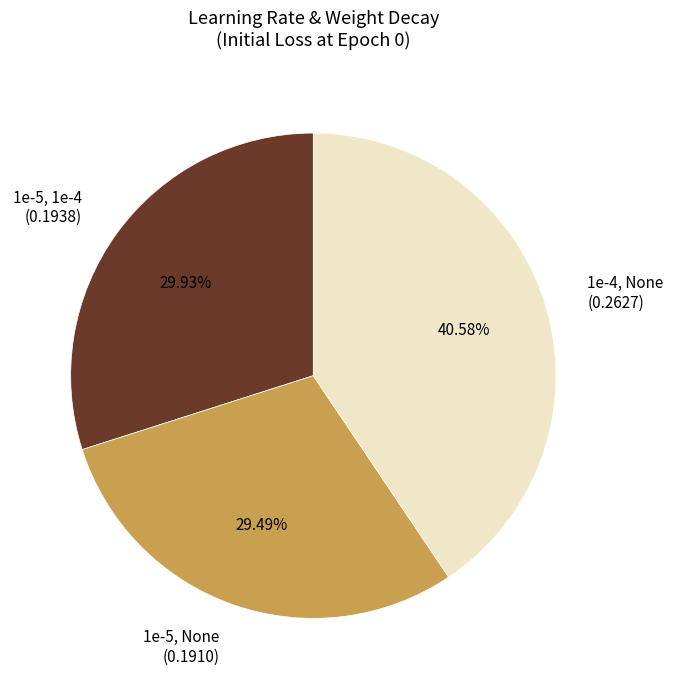

The 1e-4, None slice represents 41% of the pie. True or false?

True